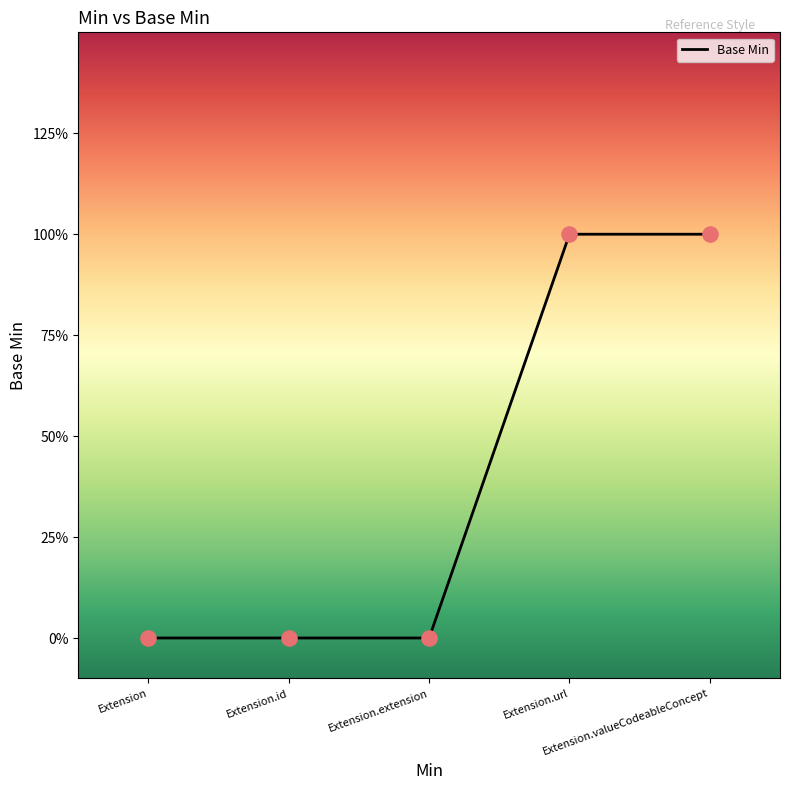

Which has a higher value, Extension.extension or Extension.url?

Extension.url